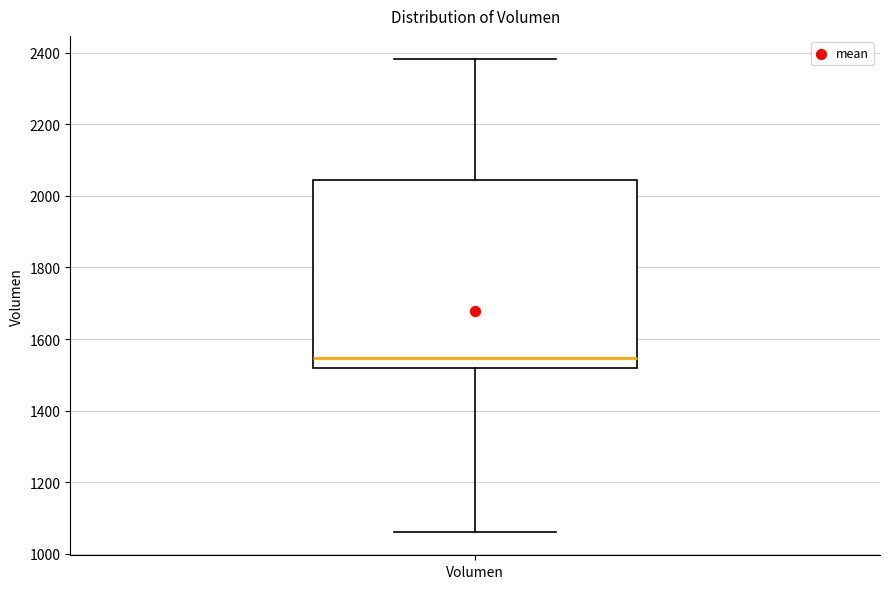

Read this box plot against the y-axis: the position of the median line, the range covered by the box, and the ends of both whiskers. The values are not printed on the chart, so give them approximately, as read against the axis.

median 1540, box 1520 to 2040, whiskers 1060 to 2380